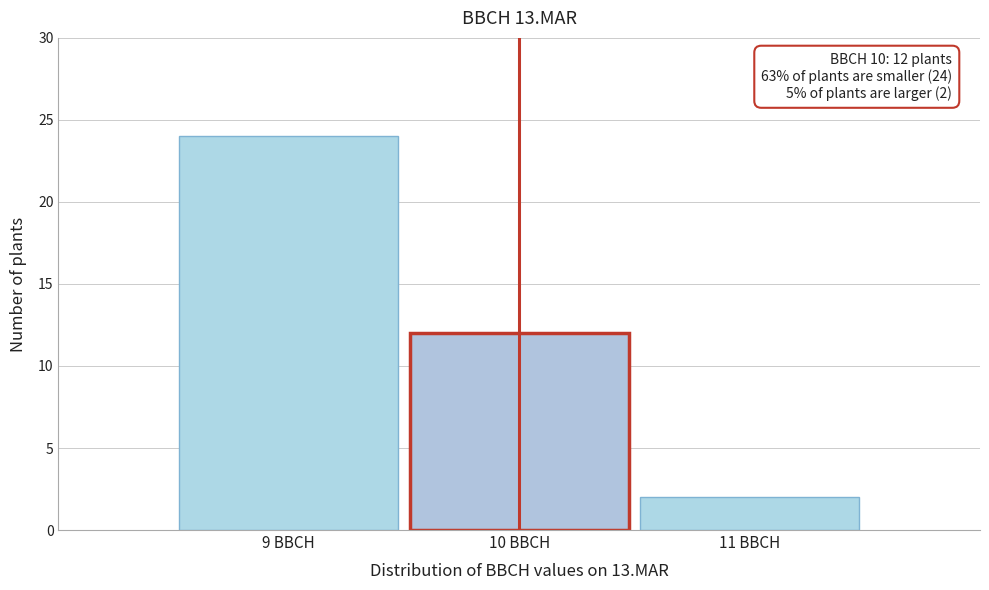

Over which range of the x-axis is the bar tallest?

8.5 to 9.5